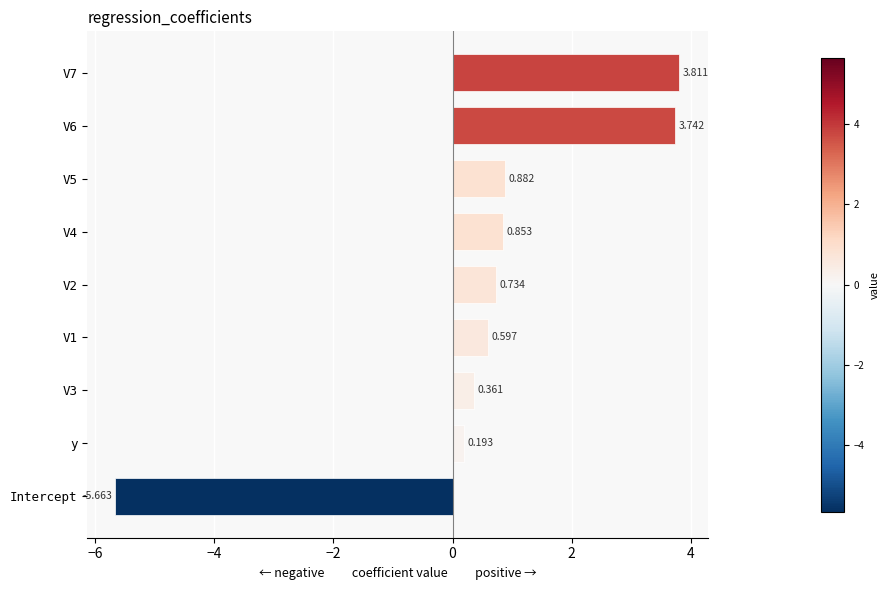

Which category has the lowest value across all series?

Intercept